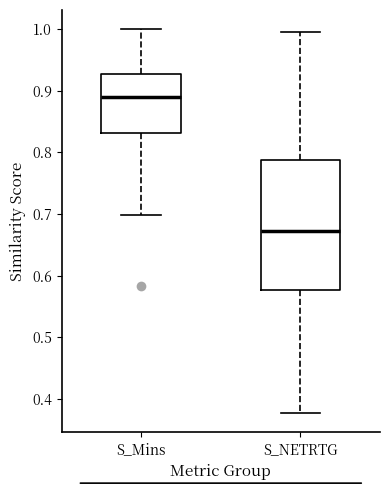

Reading left to right, read every box against the y-axis: the position of its median line, the range the box covers, and the ends of its whiskers. The values are not printed on the chart, so give them approximately, as read against the axis.

S_Mins: median 0.89, box 0.83 to 0.93, whiskers 0.70 to 1.00
S_NETRTG: median 0.67, box 0.58 to 0.79, whiskers 0.38 to 1.00